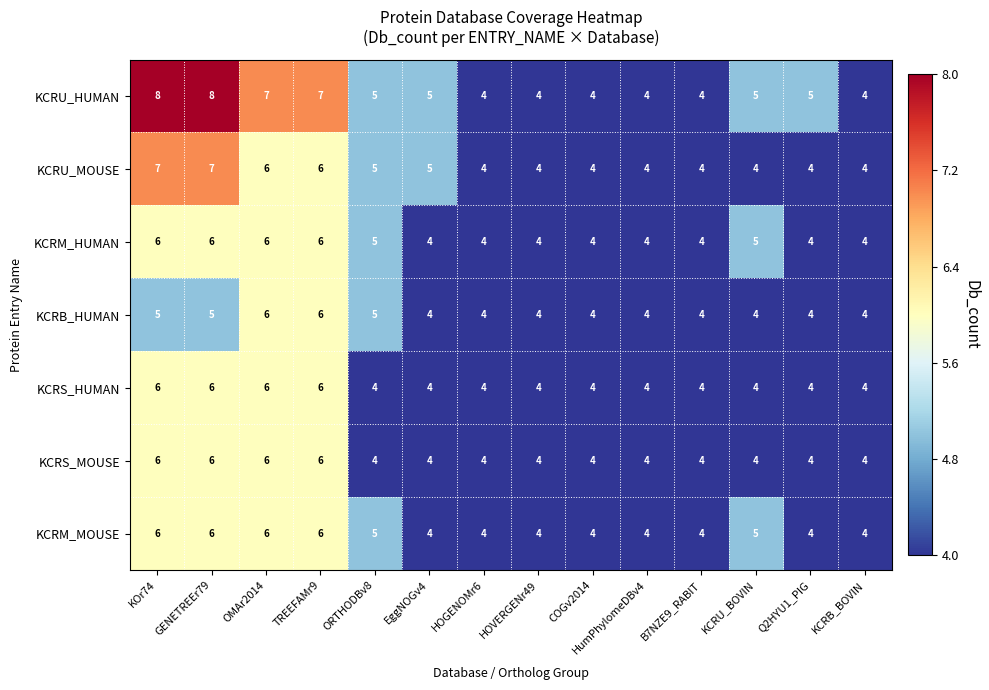

At which label does KCRU_HUMAN first exceed 5?

KOr74